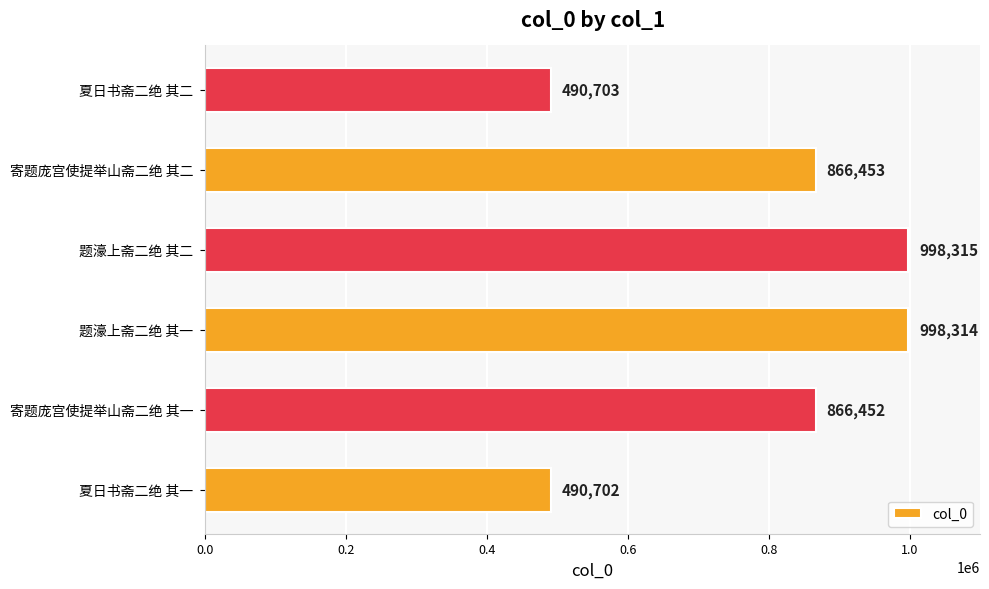

Reading bottom to top, transcribe all the data shown in this chart.

夏日书斋二绝 其一=490702	寄题庞宫使提举山斋二绝 其一=866452	题濠上斋二绝 其一=998314	题濠上斋二绝 其二=998315	寄题庞宫使提举山斋二绝 其二=866453	夏日书斋二绝 其二=490703